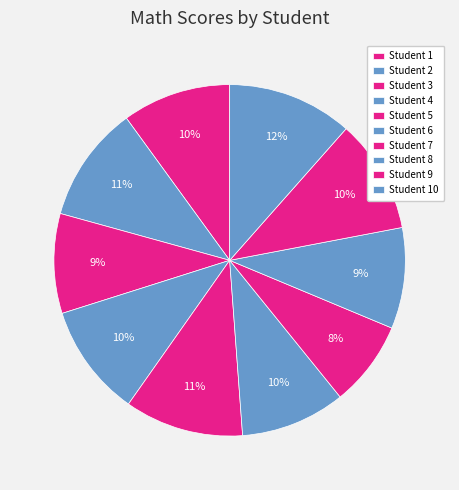

Is there a majority slice in this chart?

No